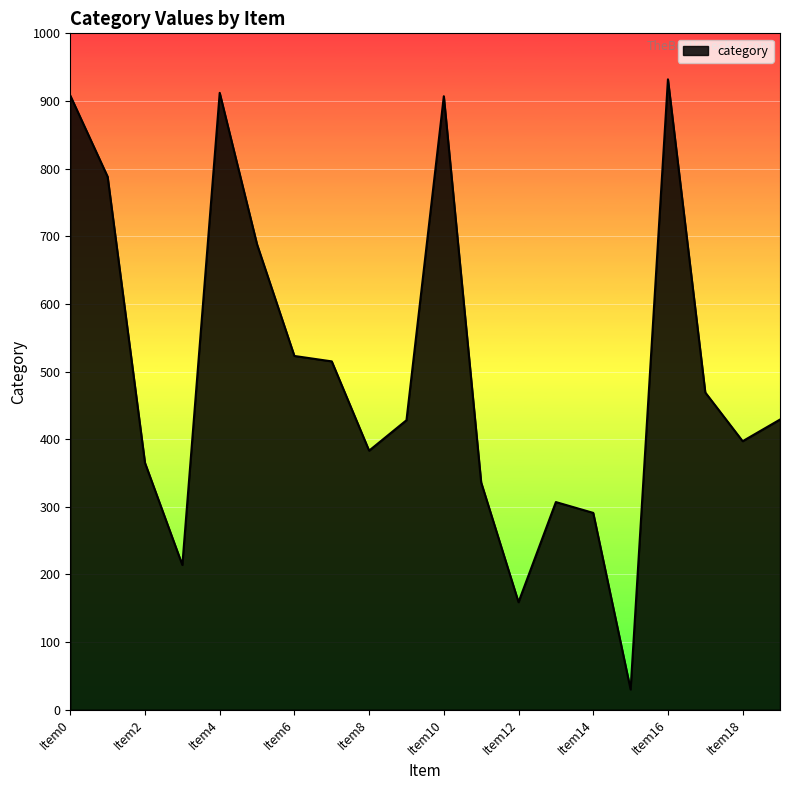

What is the smallest value displayed?

30